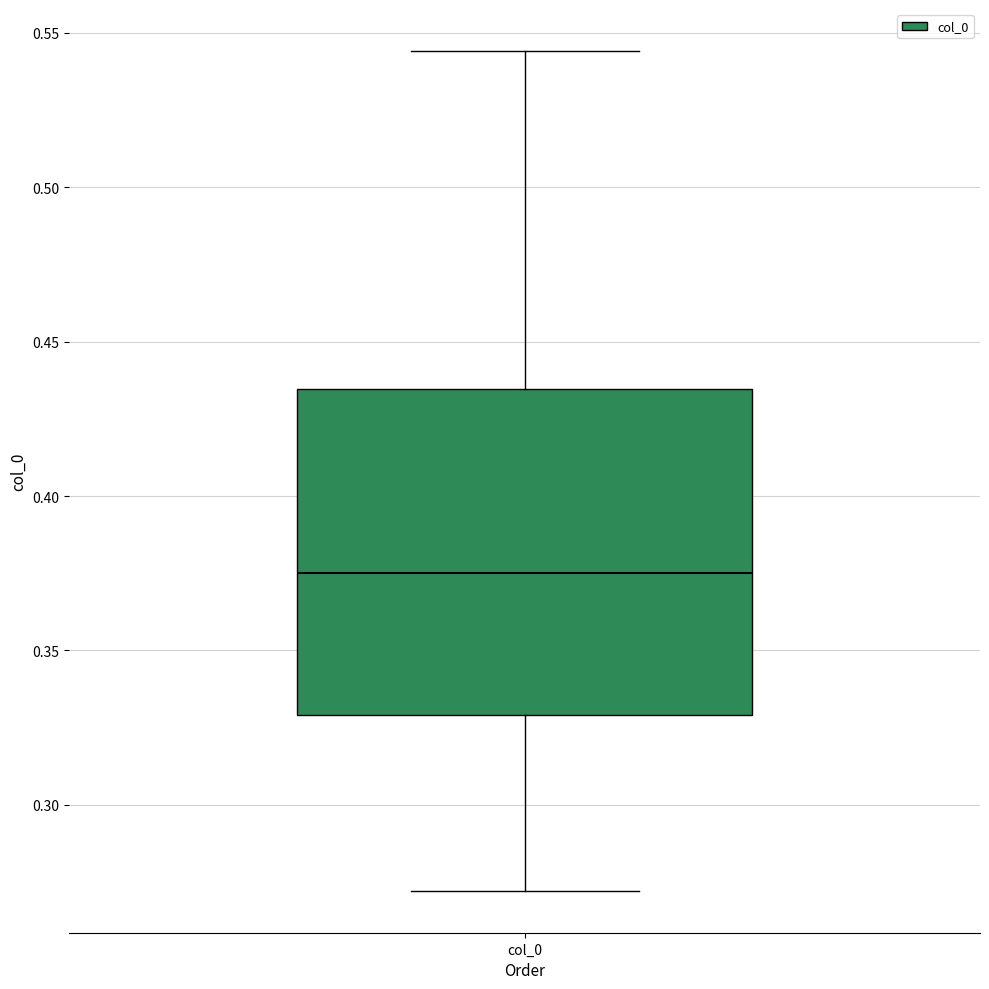

Transcribe this box plot: give where the median line is, the range the box spans, and where the two whiskers end, as read against the y-axis. The values are not printed on the chart, so give them approximately, as read against the axis.

median 0.375, box 0.330 to 0.435, whiskers 0.270 to 0.545